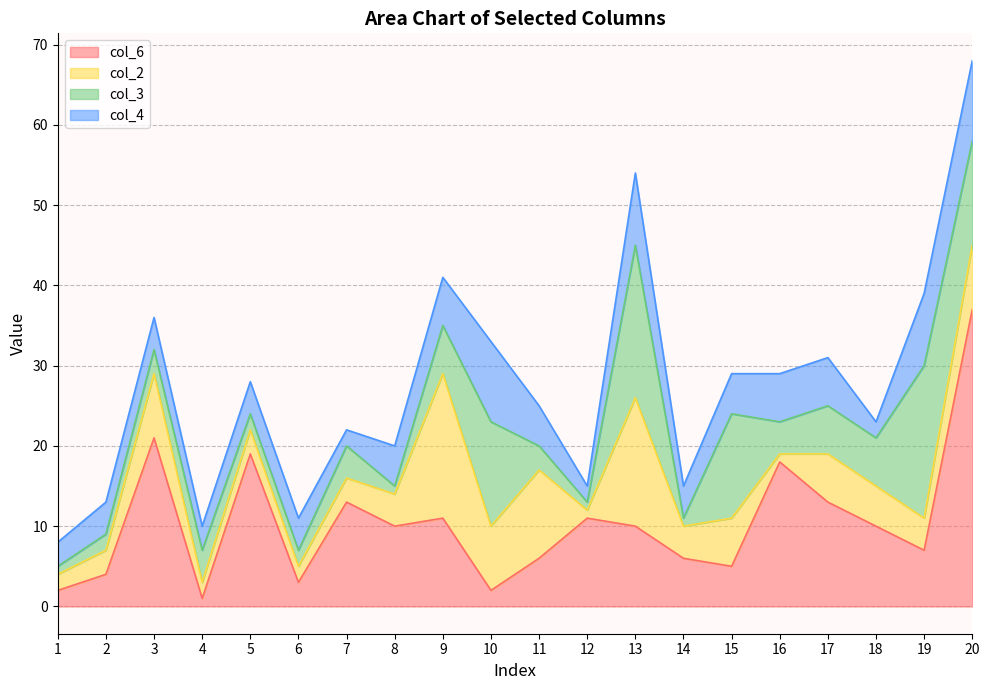

How many lines are shown in the chart?

4